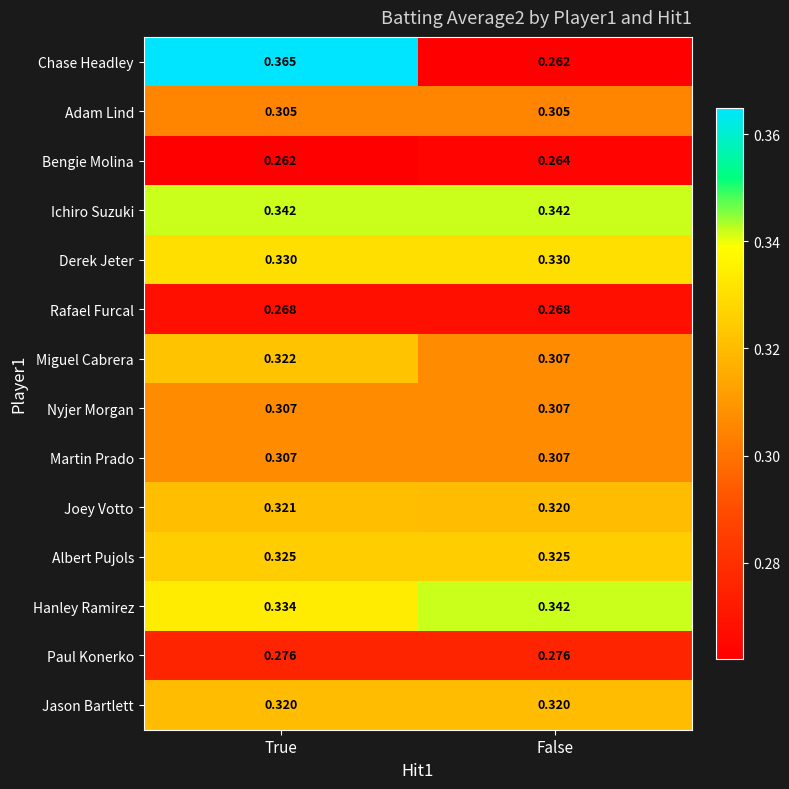

At which label does Joey Votto reach its minimum?

False